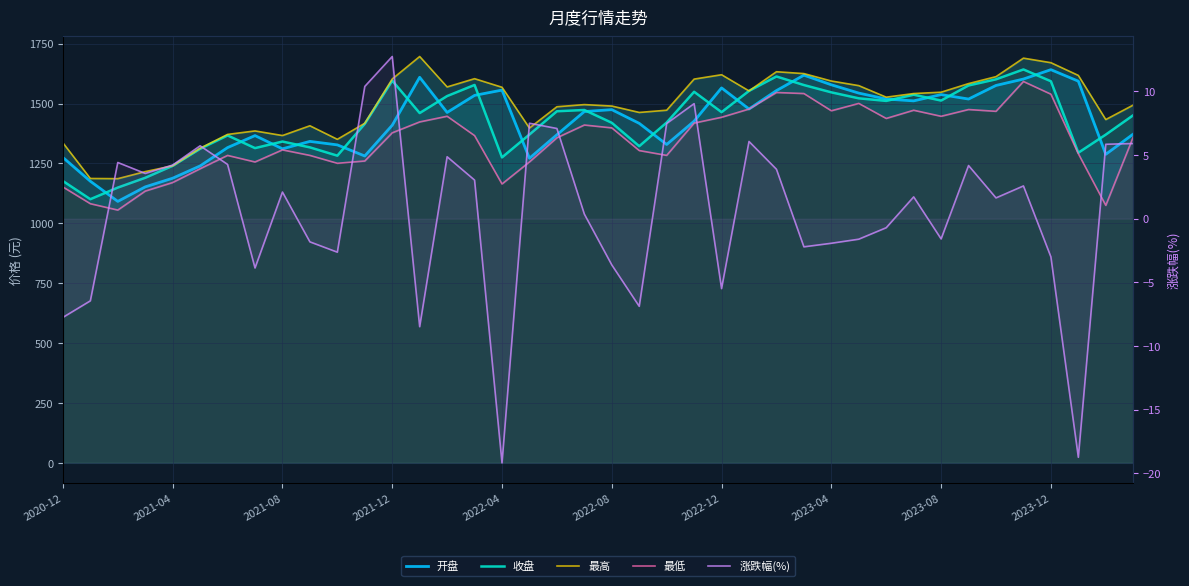

What is the greatest value displayed?

1696.6